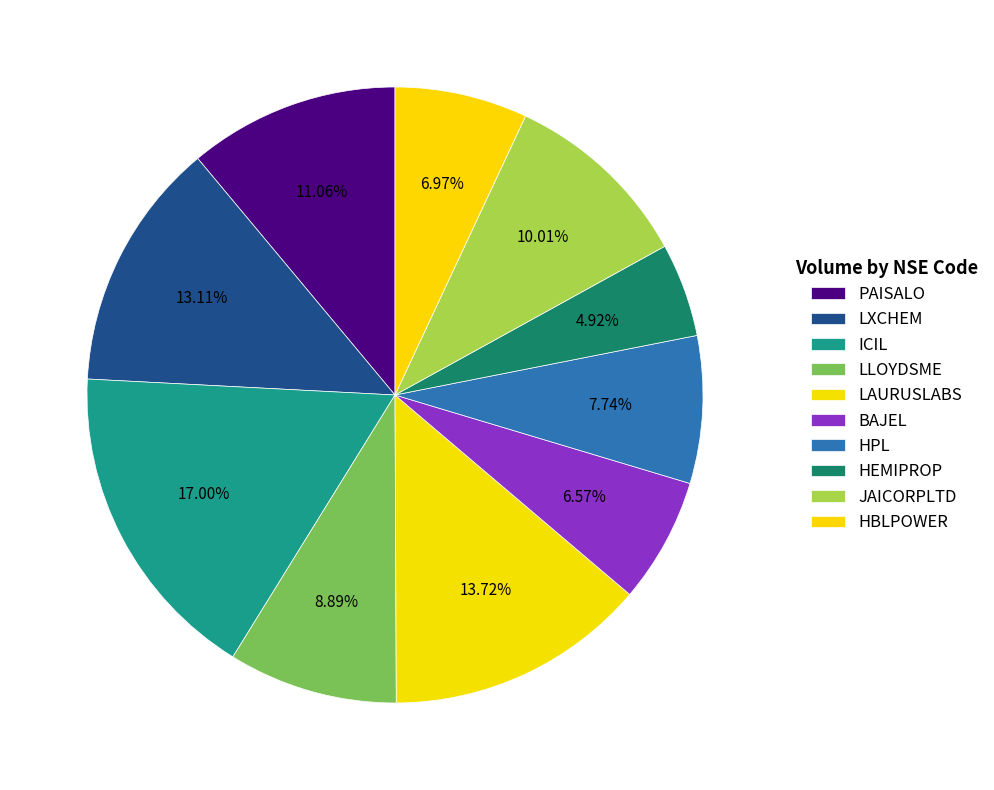

Is there a majority slice in this chart?

No